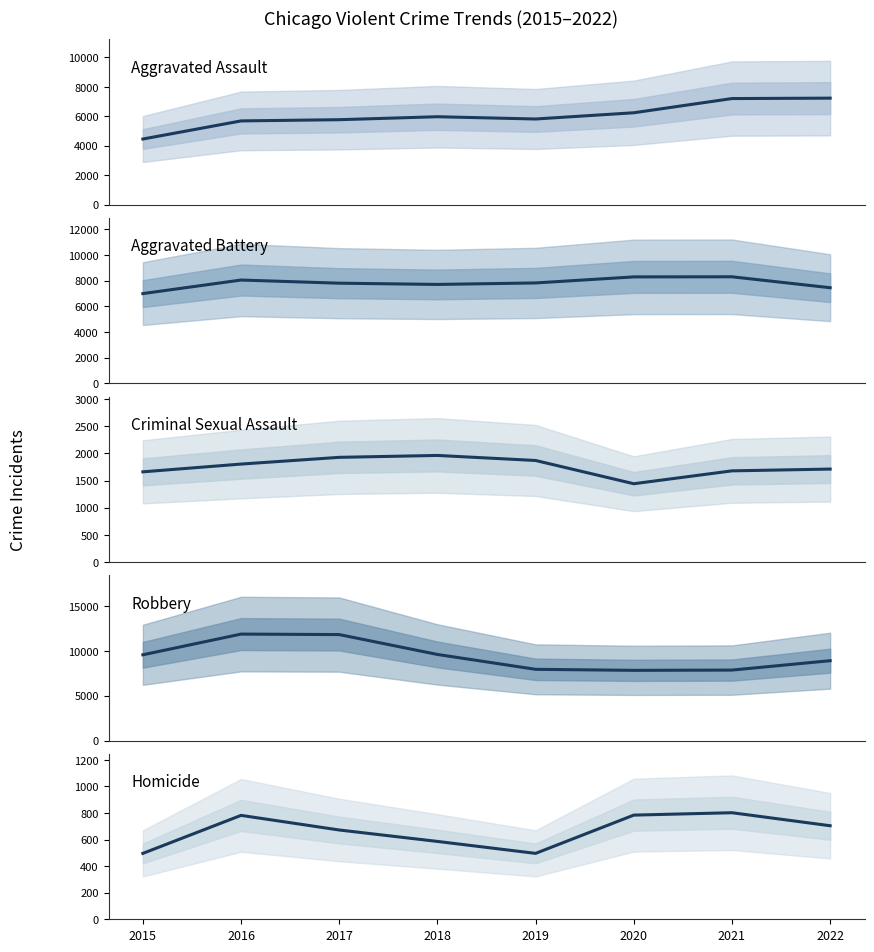

How many interior local valleys does the Robbery series have?

1